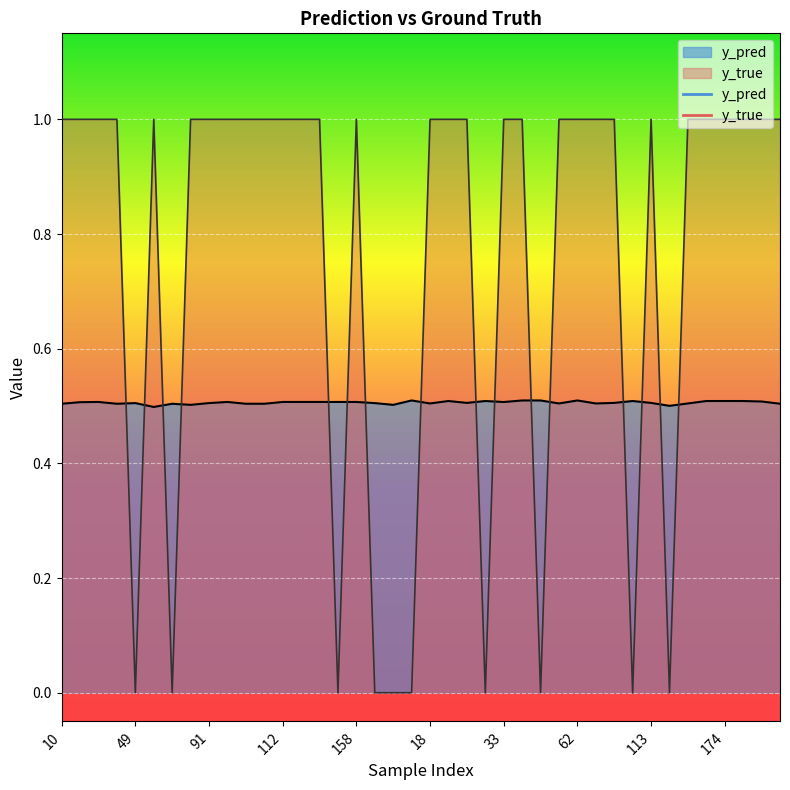

How many lines are shown in the chart?

2